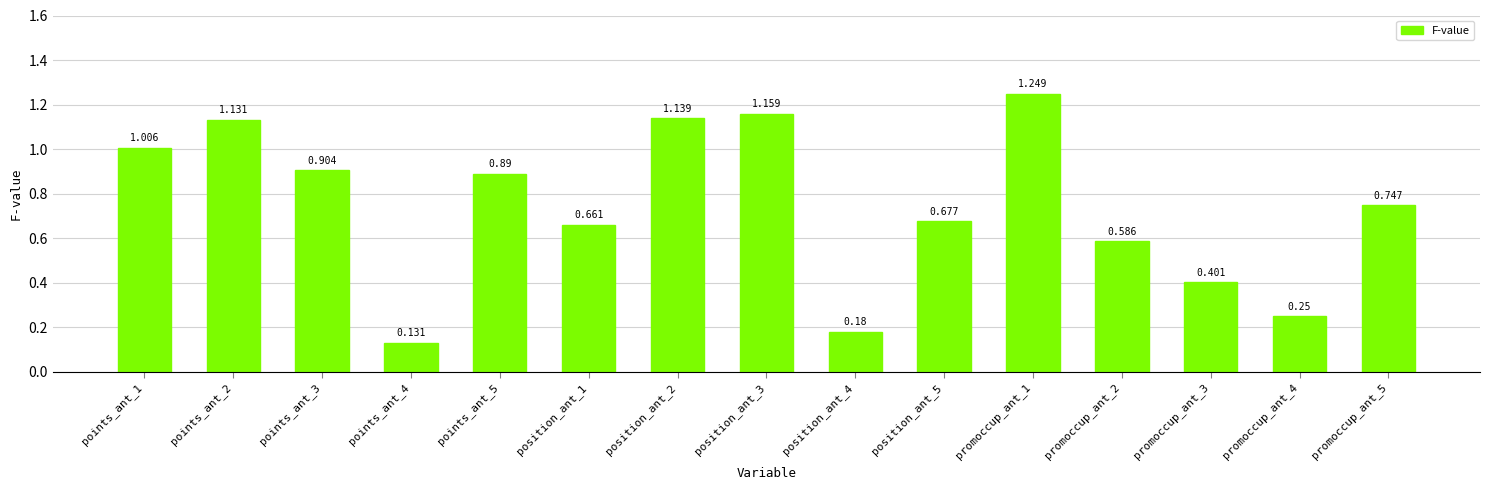

Does the chart contain stacked bars?

No